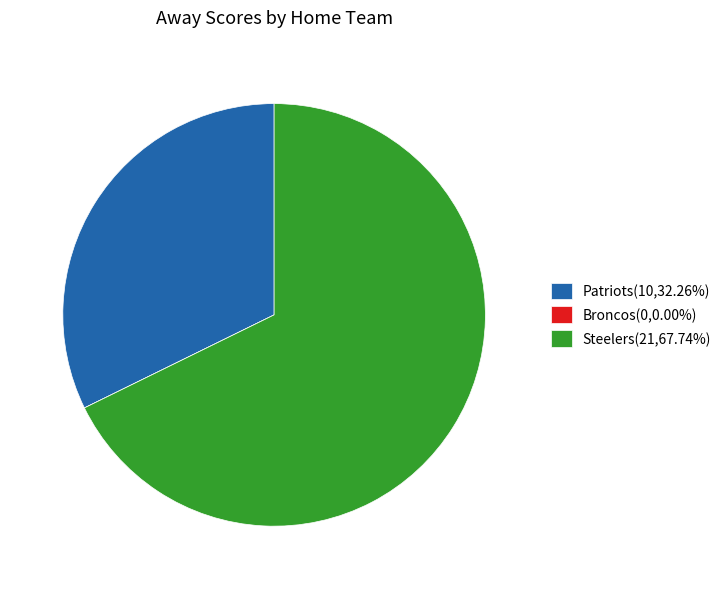

What is the ratio of the value at Steelers(21,67.74%) to the value at Patriots(10,32.26%)?

2.1